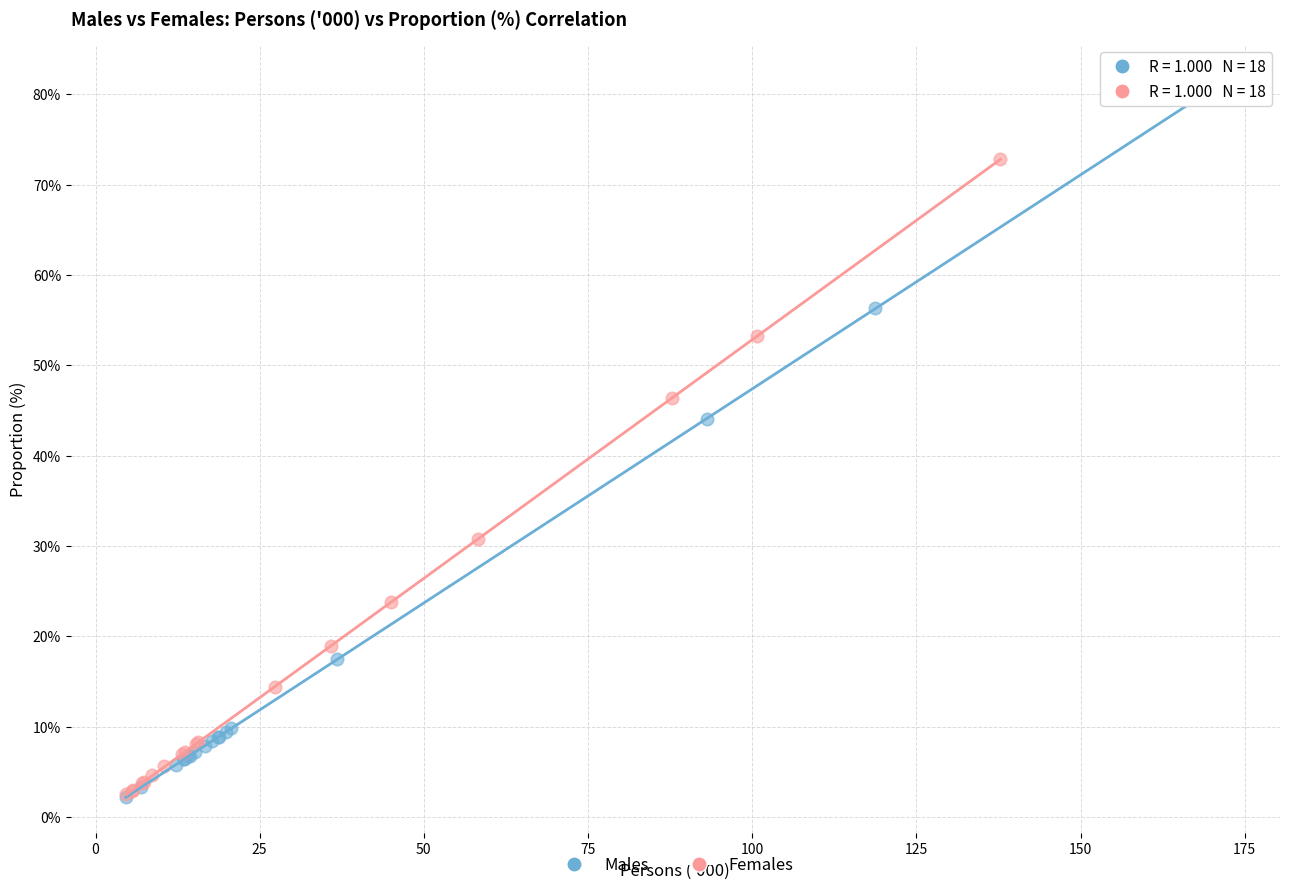

Which series contains the highest Y value?

Males